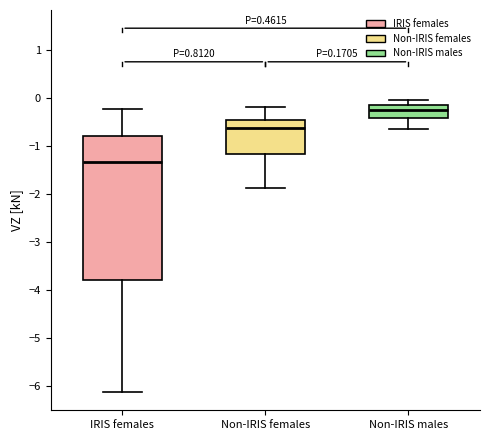

Which box's median line is the lowest?

IRIS females